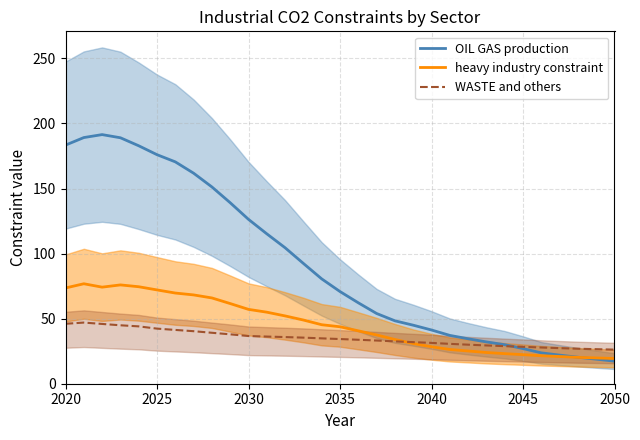

The heavy industry constraint series shows 16.0 at 2030. True or false?

False